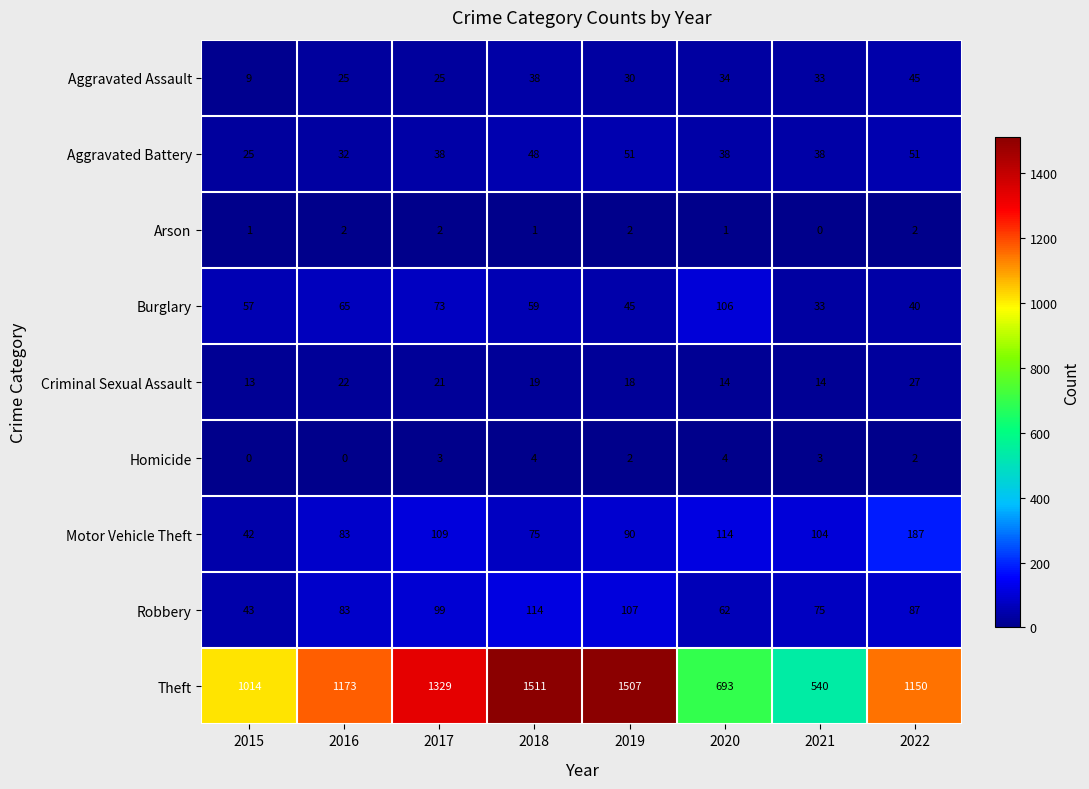

What is the highest value of the Burglary series?

106